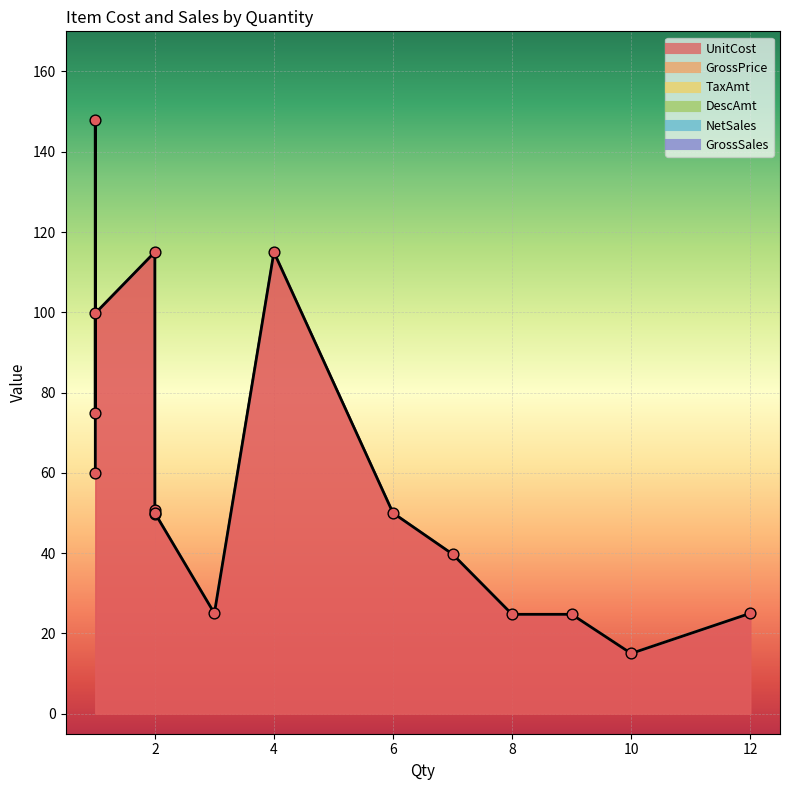

What is the total value across all series at 12?

25.0